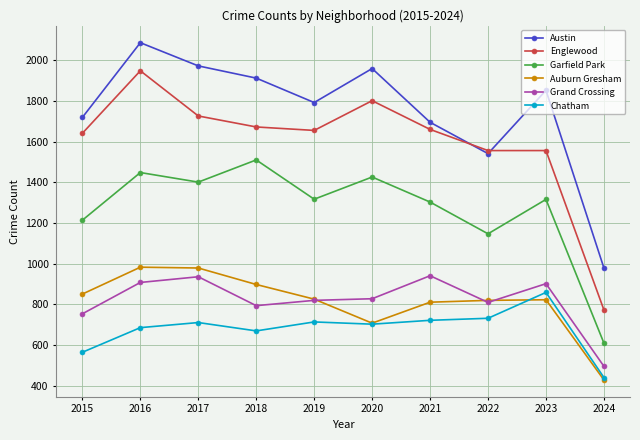

True or false: Garfield Park has a value of 1972 at 2023.

False